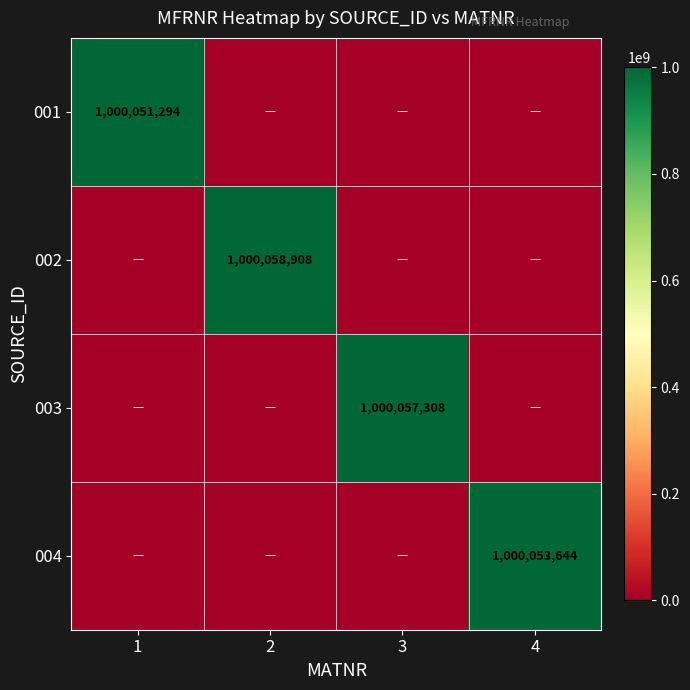

The value of 001 at 1 is 433886429. True or false?

False